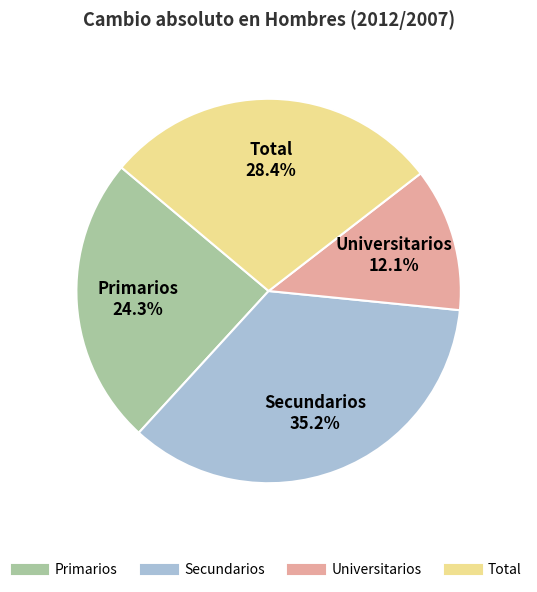

Does Primarios account for over 50% of the chart?

No